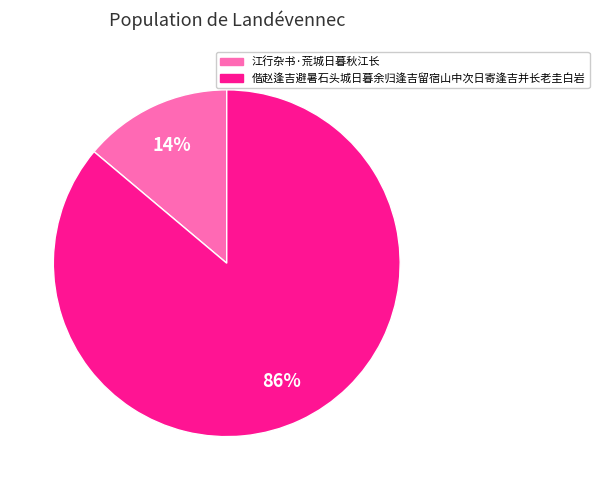

Does 江行杂书·荒城日暮秋江长 represent more than half of the total?

No